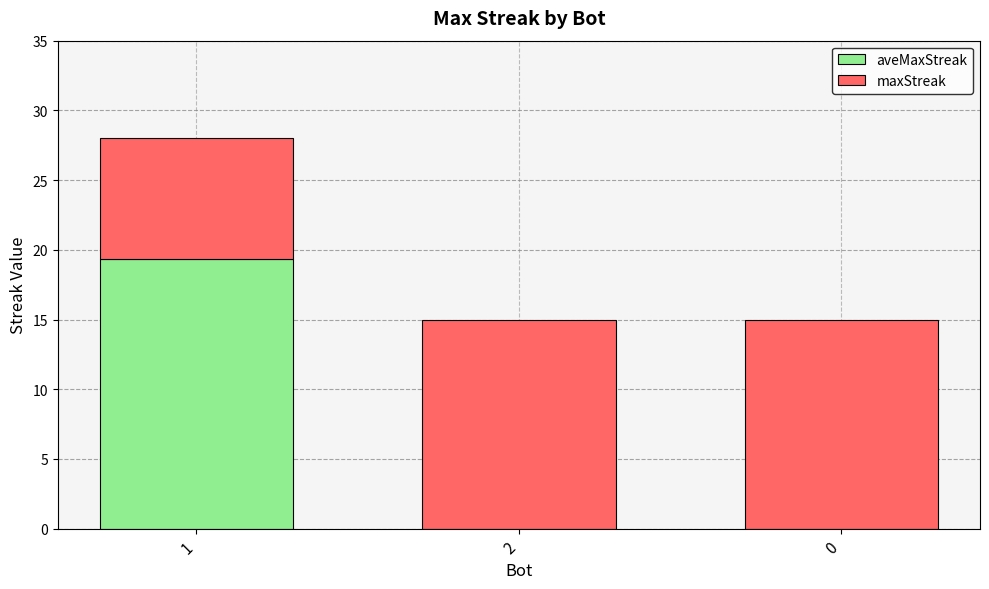

True or false: aveMaxStreak has a value of 27.4 at 1.

False